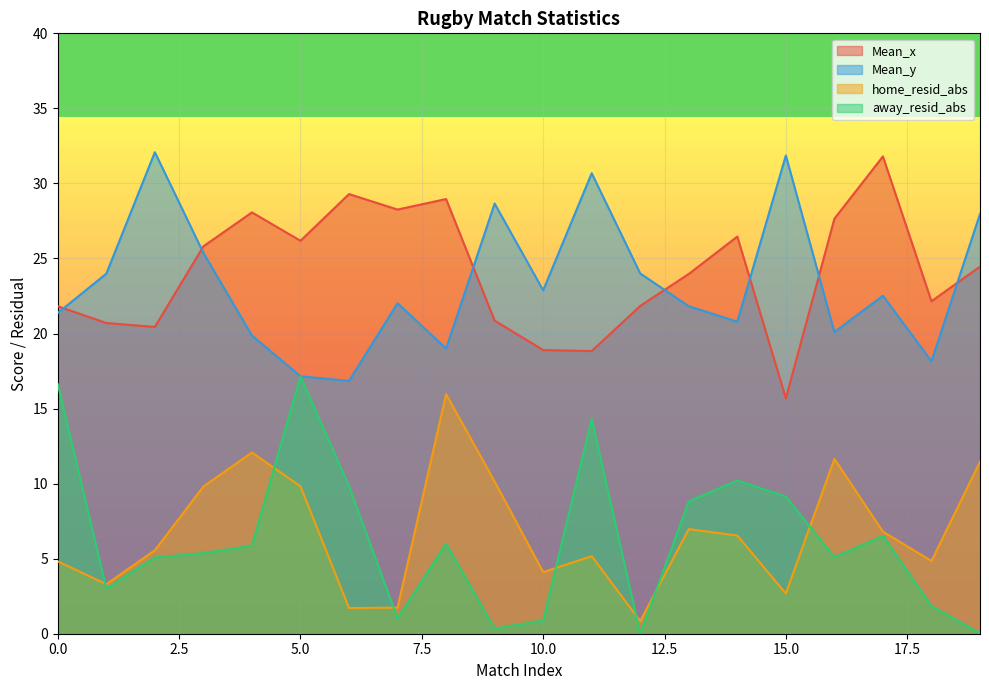

At which category does Mean_x reach its first local valley?

2